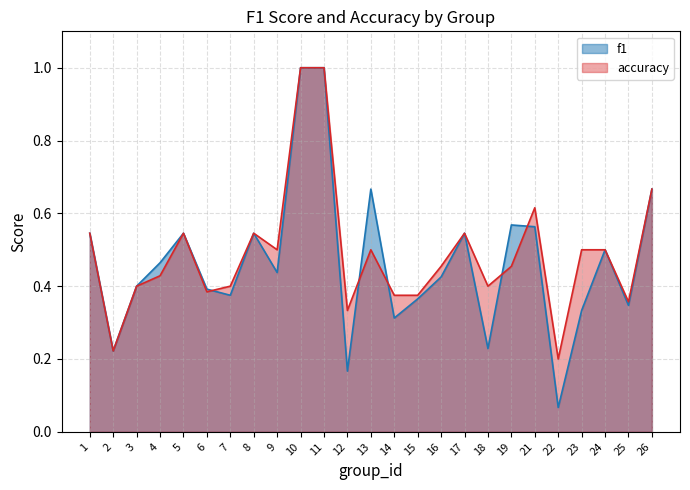

Does the chart display data point markers on the line(s)?

No